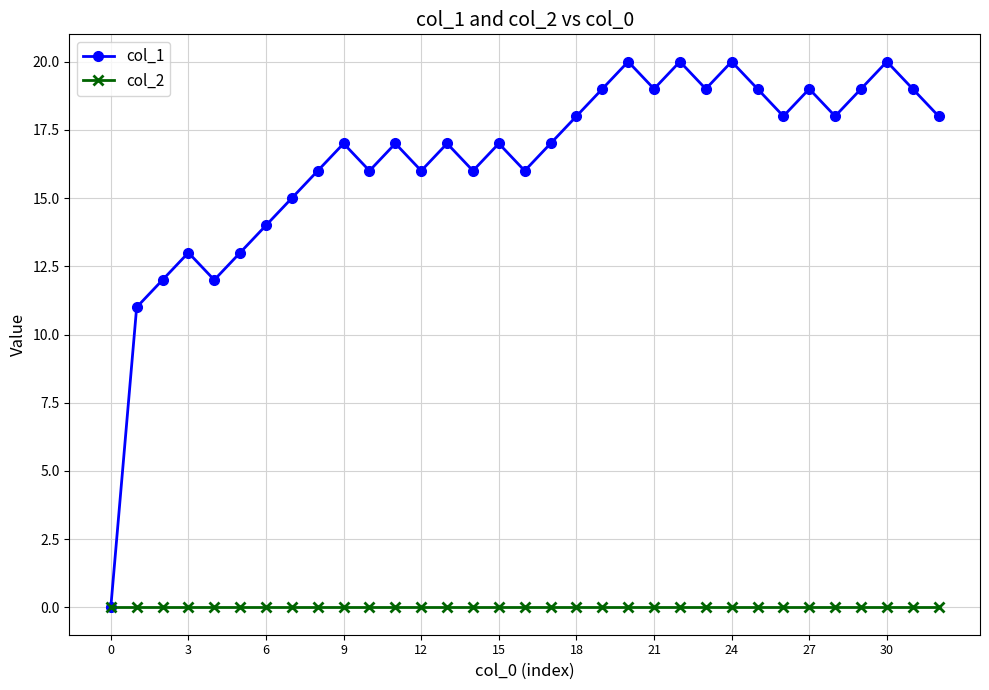

How many interior local peaks does the col_1 series have?

10